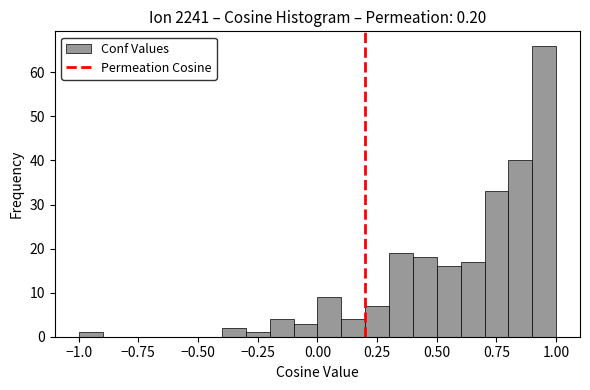

Around what value on the x-axis is the tallest bar? Give the approximate position of its centre, as read against the axis.

0.95